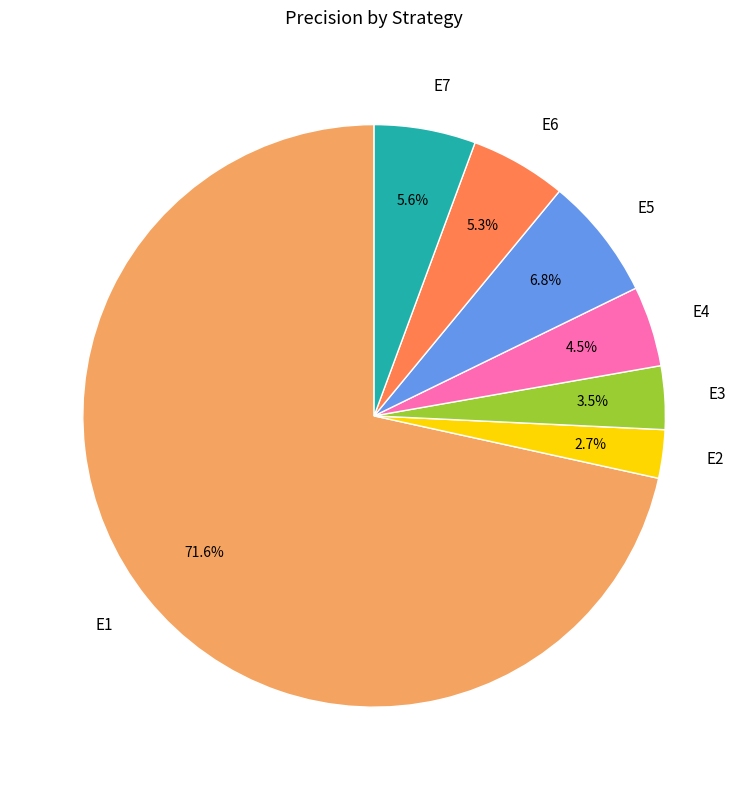

Does E1 represent more than half of the total?

Yes